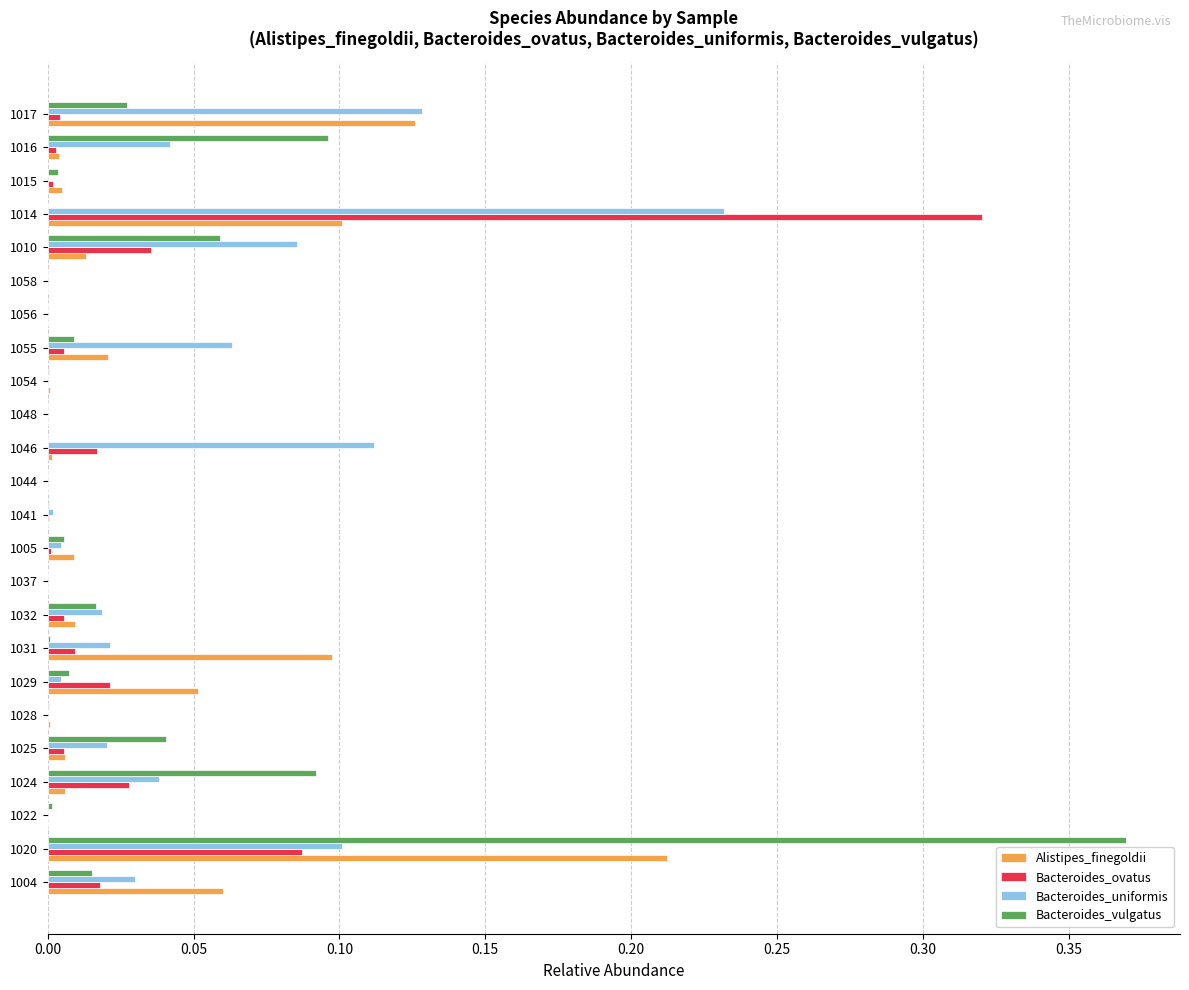

Which category has the highest value in the Alistipes_finegoldii series?

1020